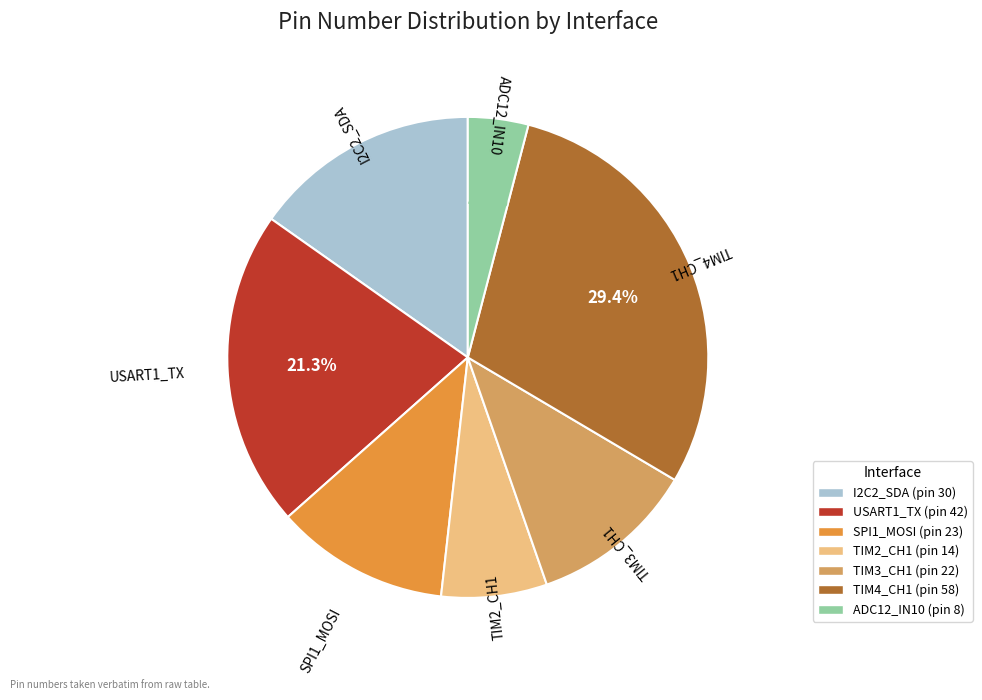

To the nearest percent, what portion does TIM2_CH1 represent?

7%